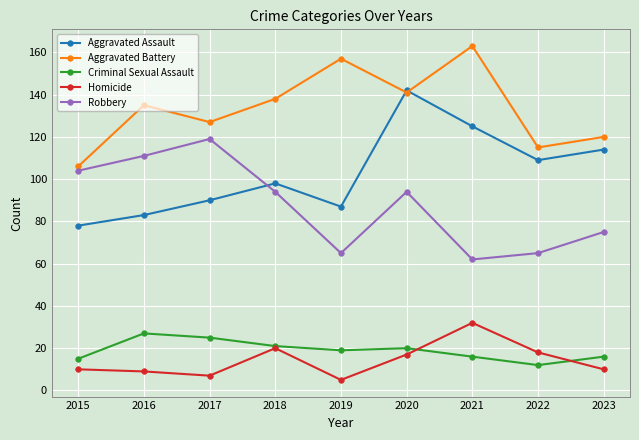

Read the Aggravated Assault value at 2020, to the nearest 10.

140